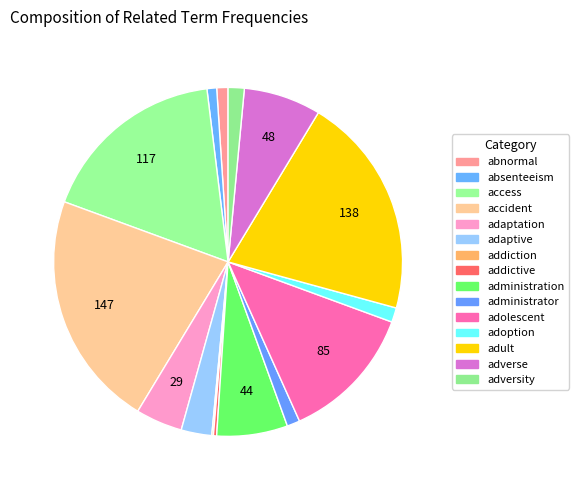

To the nearest percent, what portion does administrator represent?

1%